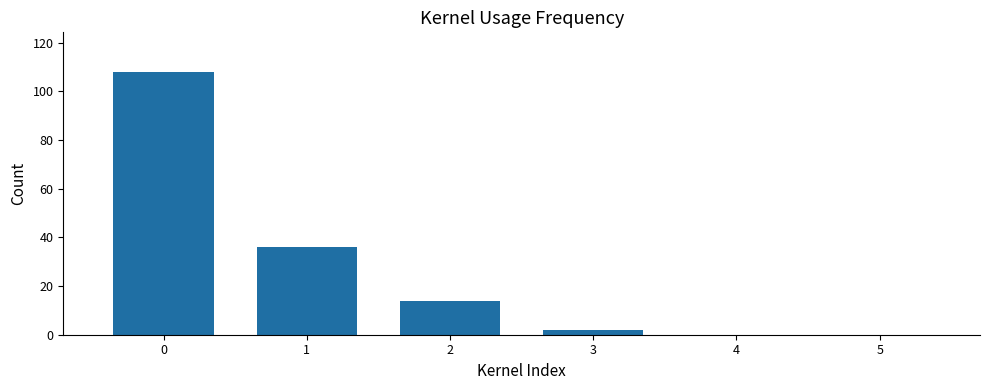

Are the bars horizontal?

No